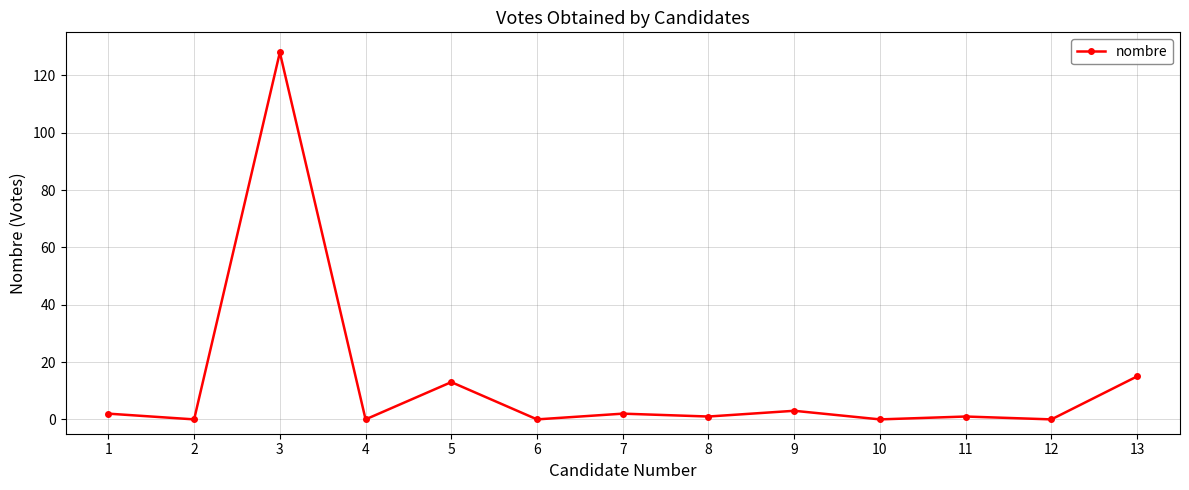

Which has a higher value, 9 or 8?

9